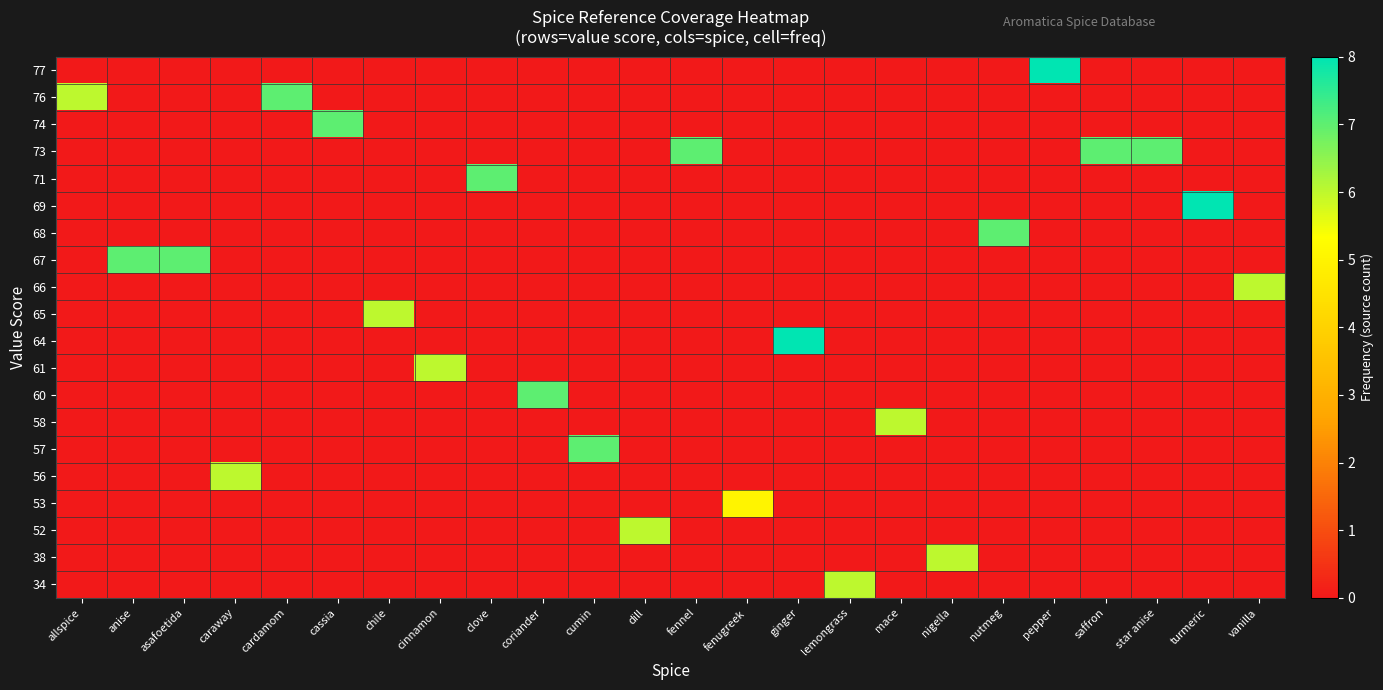

At which category does the chart reach its peak across all series?

pepper